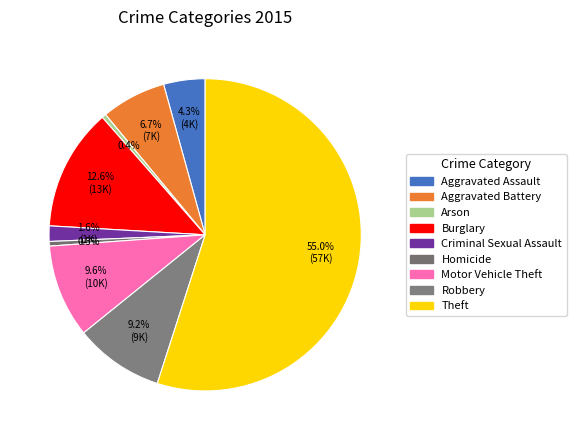

What is the total percentage of Criminal Sexual Assault and Robbery?

10.8%